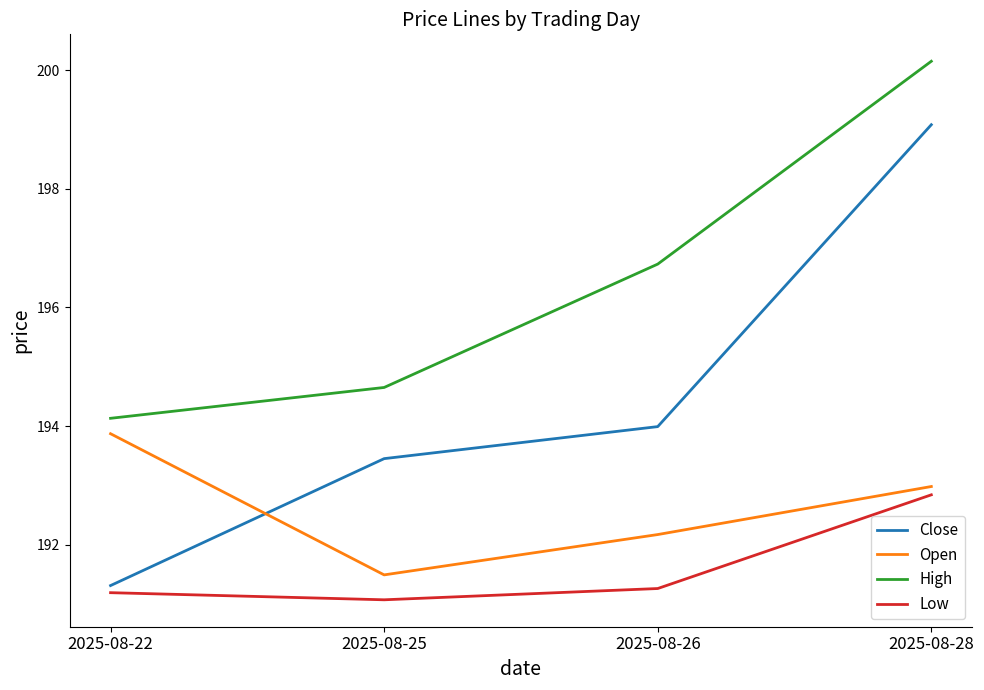

Reading left to right, transcribe all the data shown in this chart.

Close: 191.3	193.4	194.0	199.1
Open: 193.9	191.5	192.2	193.0
High: 194.1	194.6	196.7	200.1
Low: 191.2	191.1	191.3	192.8